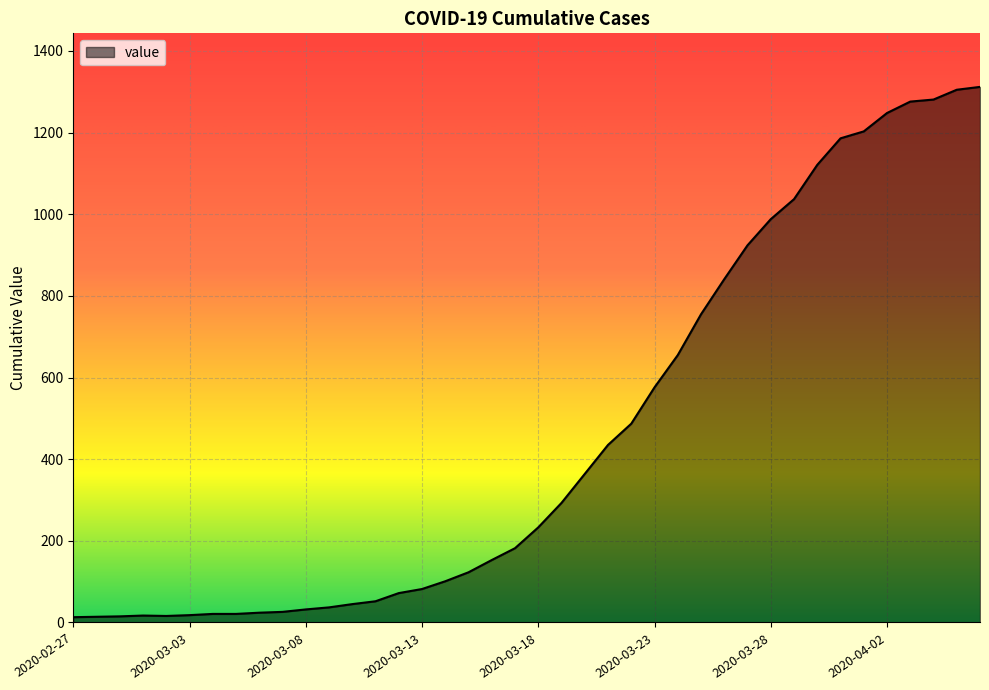

What is the maximum value shown in the chart?

1312